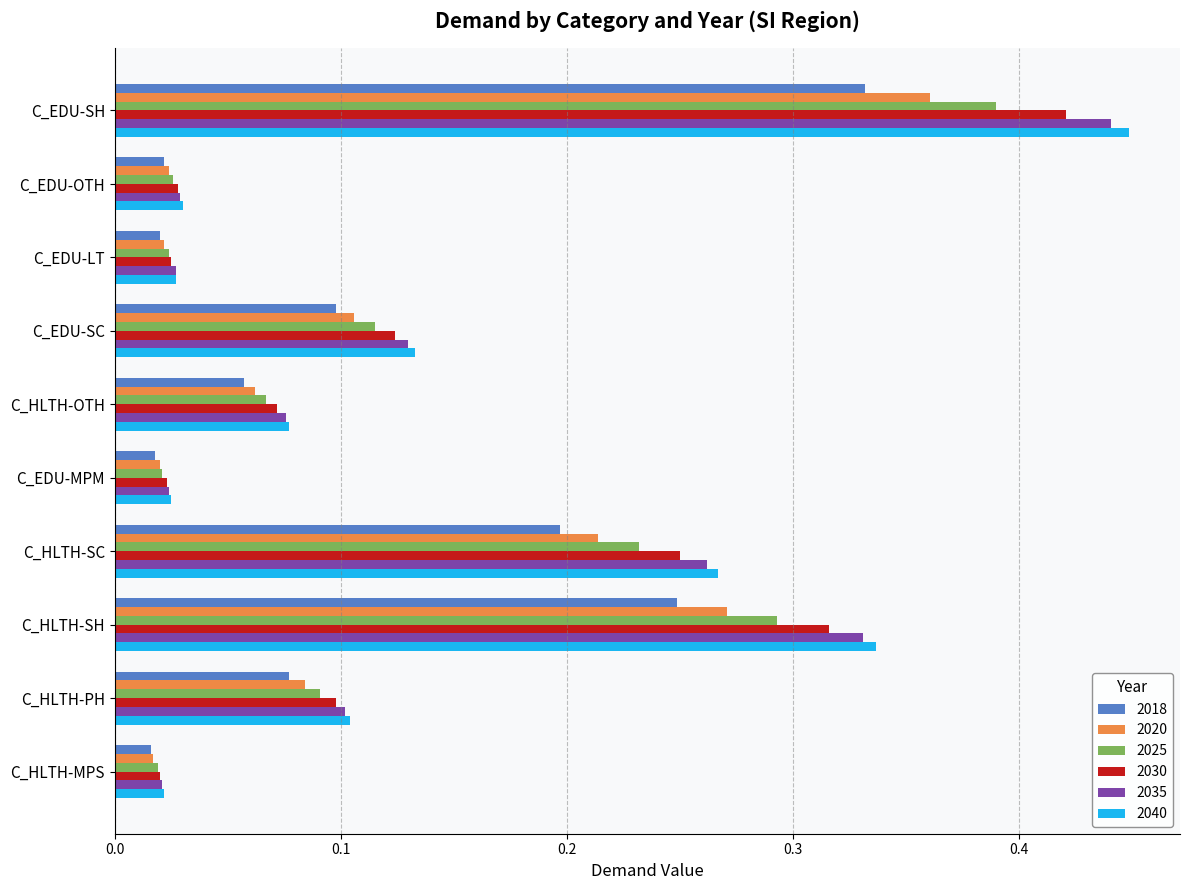

True or false: 2030 has a value of 0.1 at C_EDU-SC.

True